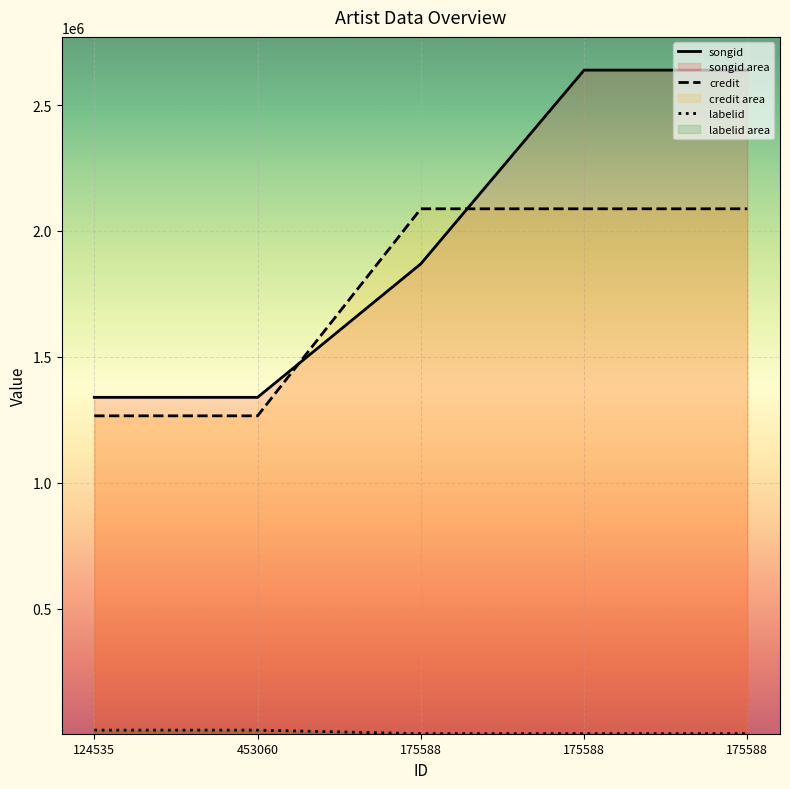

What are all the series names shown in the legend?

songid, credit, labelid